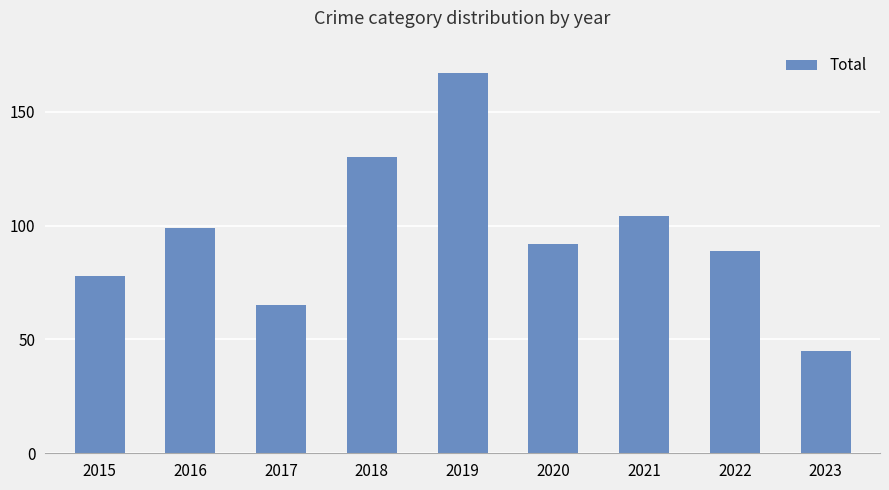

What is the approximate value at 2016, to the nearest 5?

100